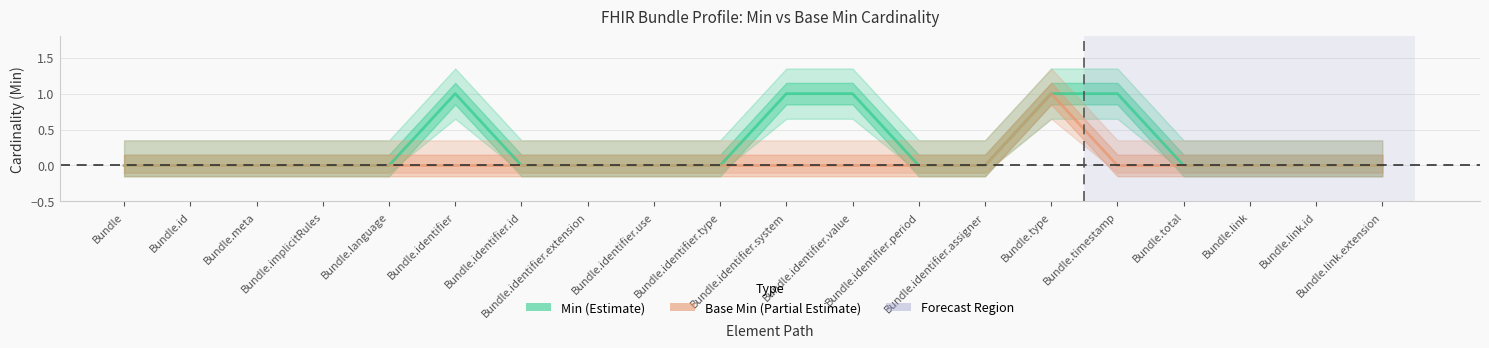

Where is the first local maximum for Min?

Bundle.identifier